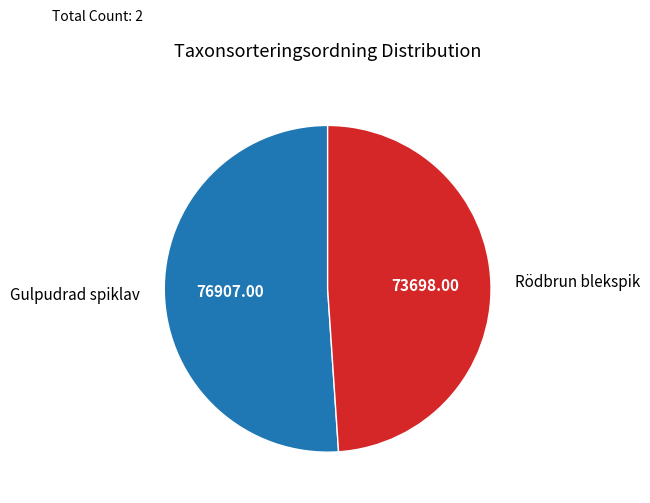

Is the sum of Rödbrun blekspik and Gulpudrad spiklav greater than half?

Yes